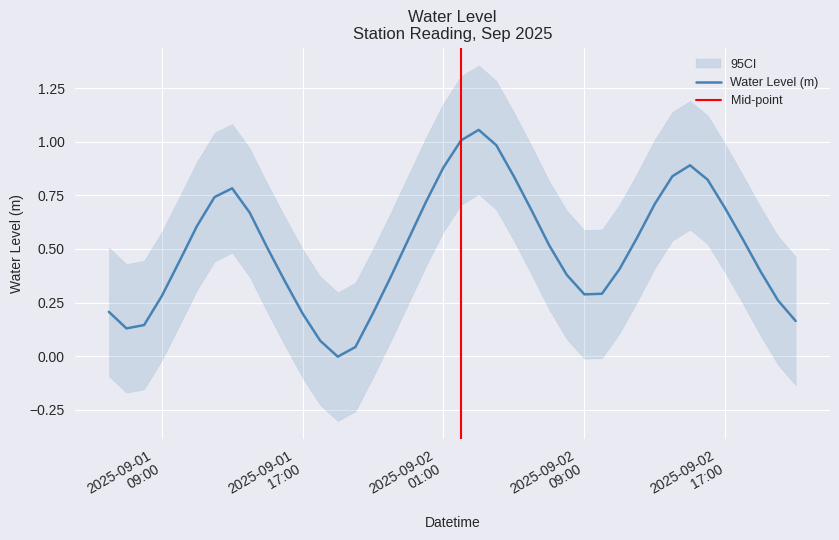

At which category does the data reach its first local valley?

2025-09-01 07:00:00